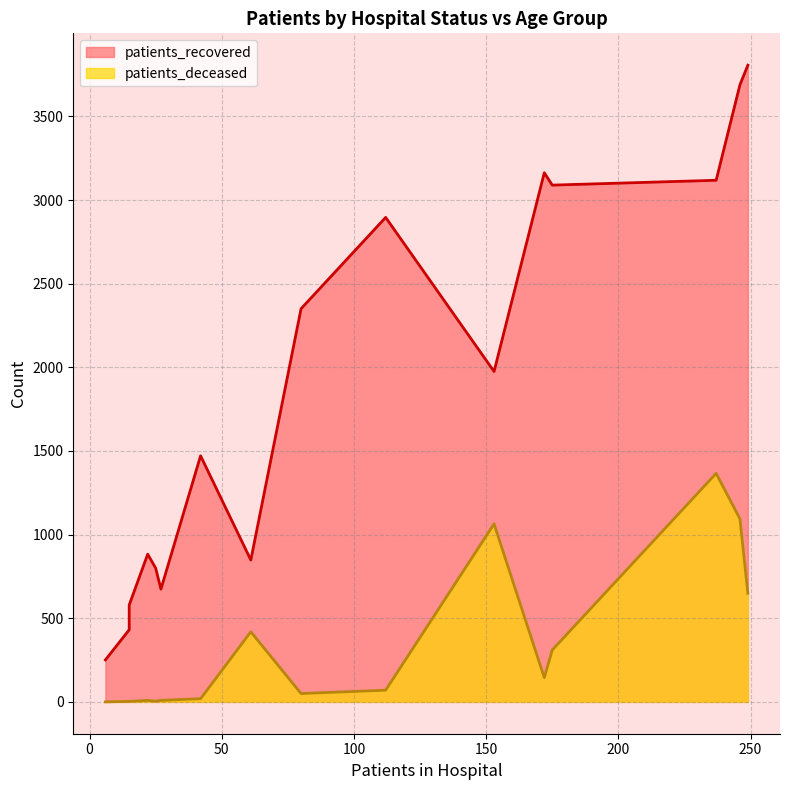

How many lines are shown in the chart?

2